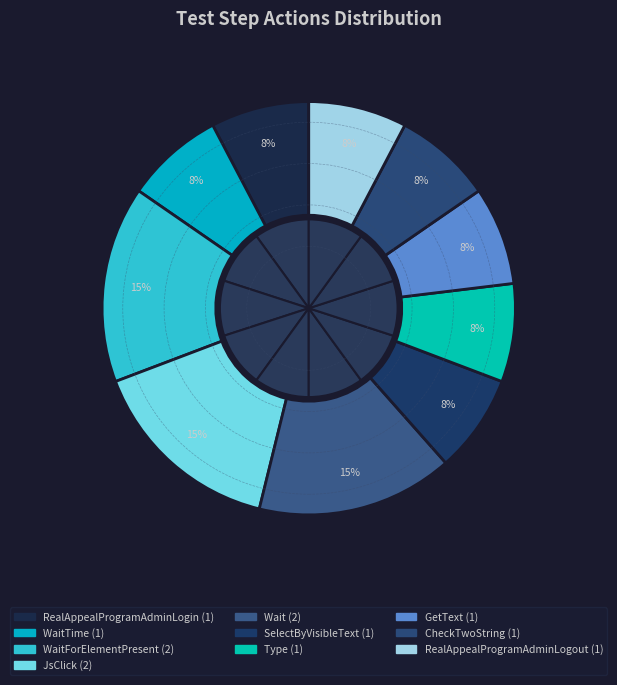

What percentage do CheckTwoString and WaitTime together represent?

15.4%